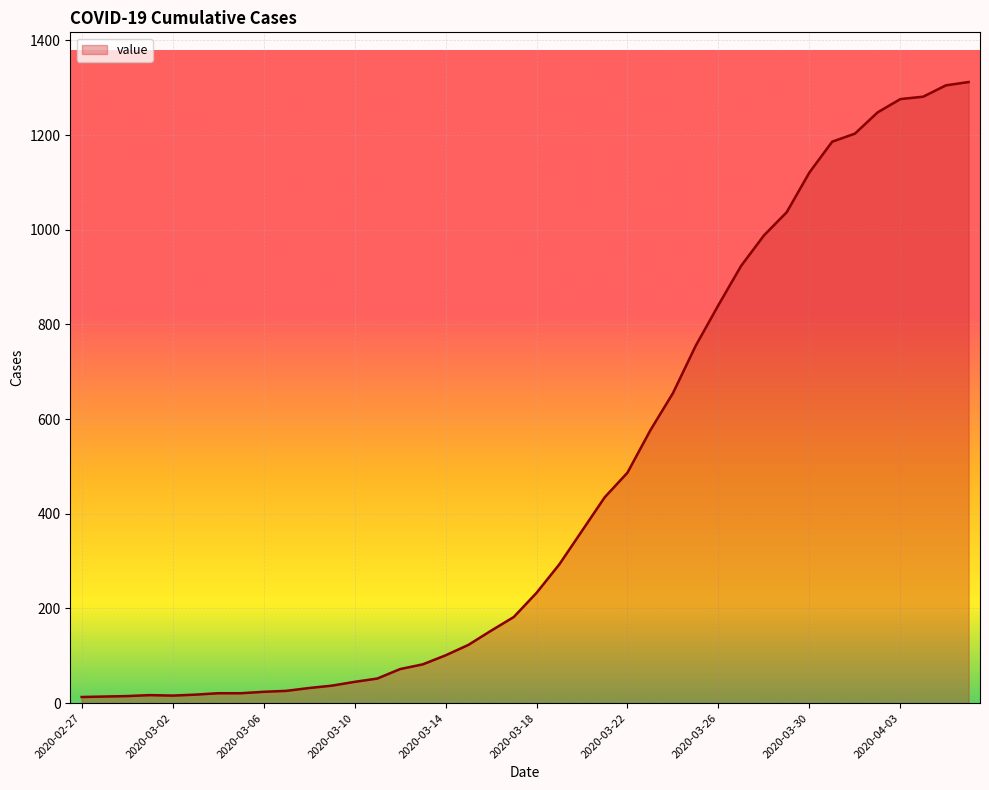

What is the greatest value displayed?

1312